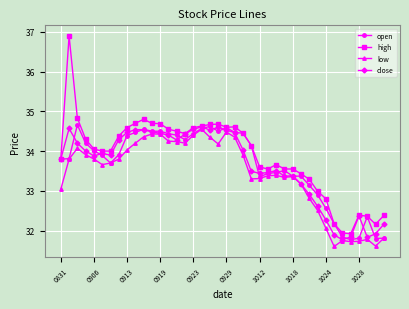

True or false: high has more than 2 interior local peaks.

True